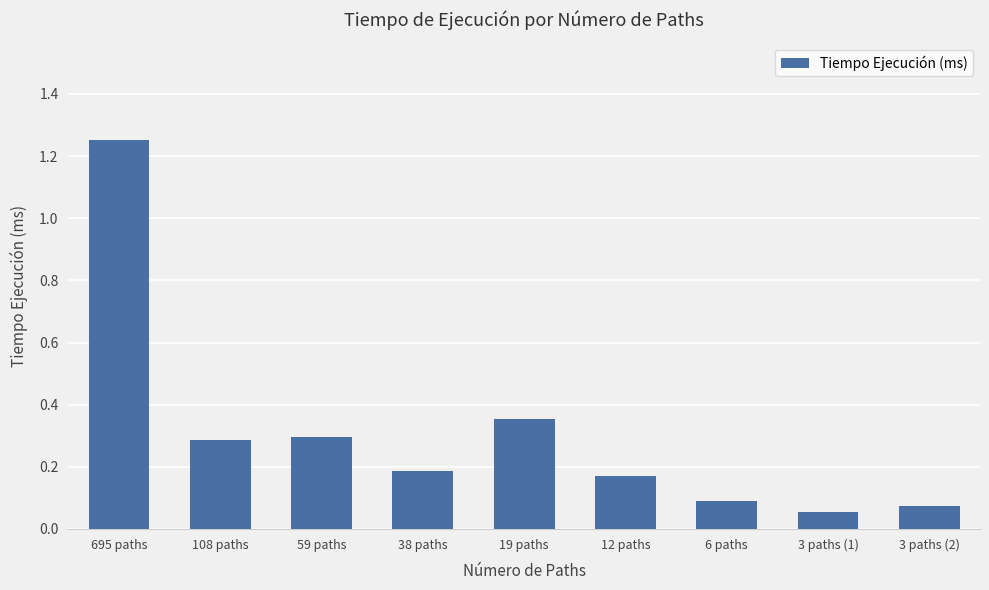

What is the difference between the second highest and second lowest values?

0.3